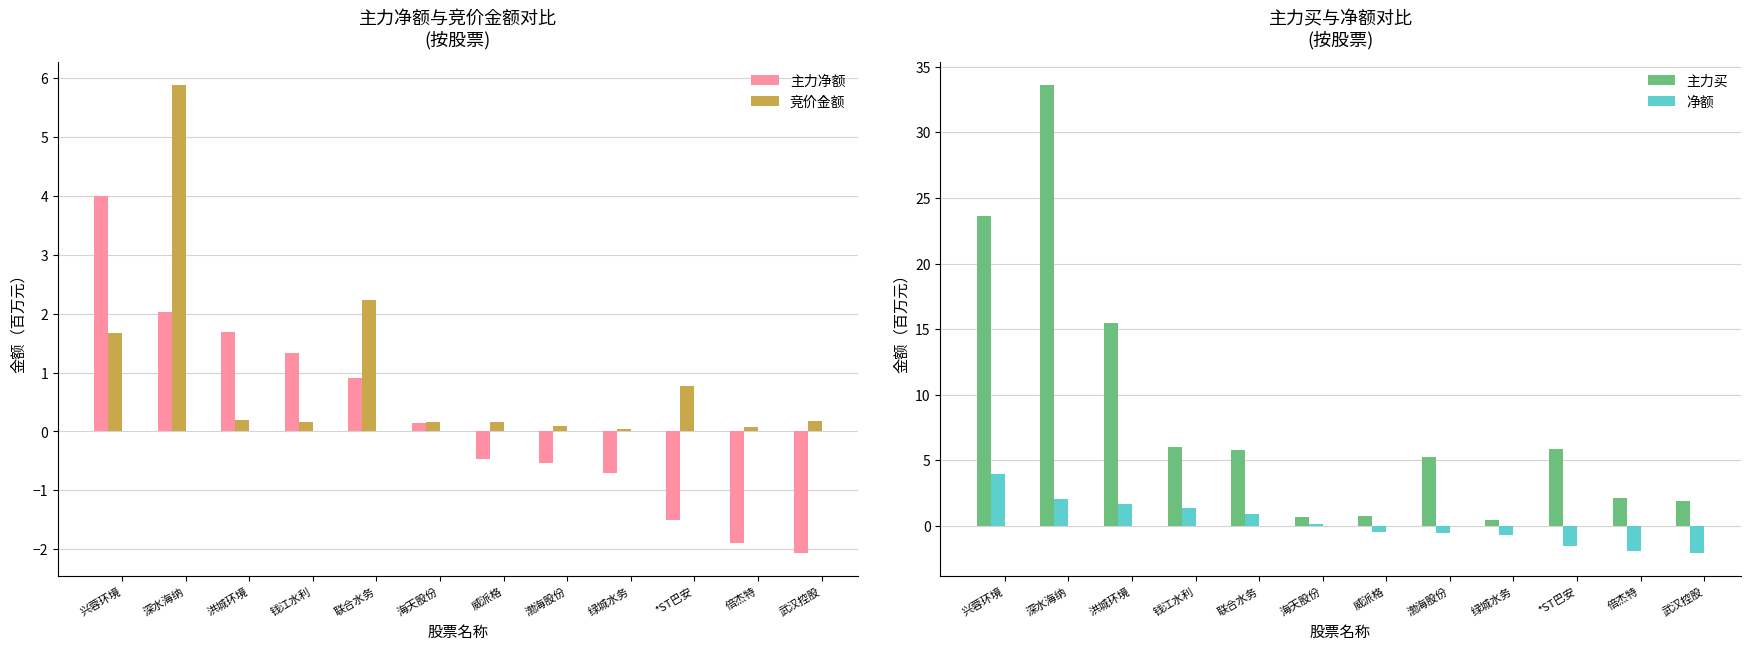

What value does the 净额 series have at 渤海股份?

-0.5